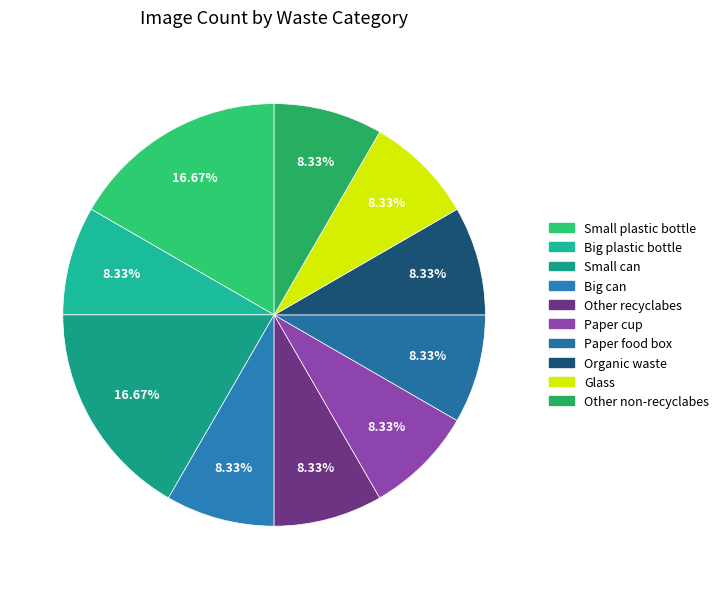

True or false: Organic waste accounts for 3% of the total.

False